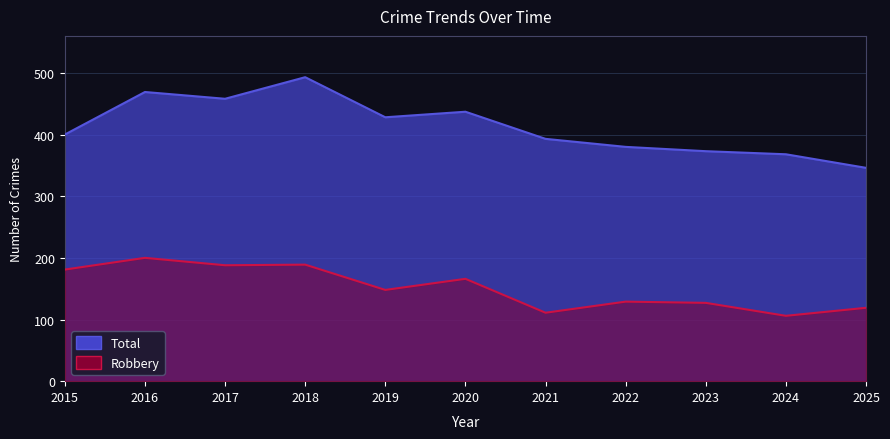

What is the total value across all series at 2018?

682